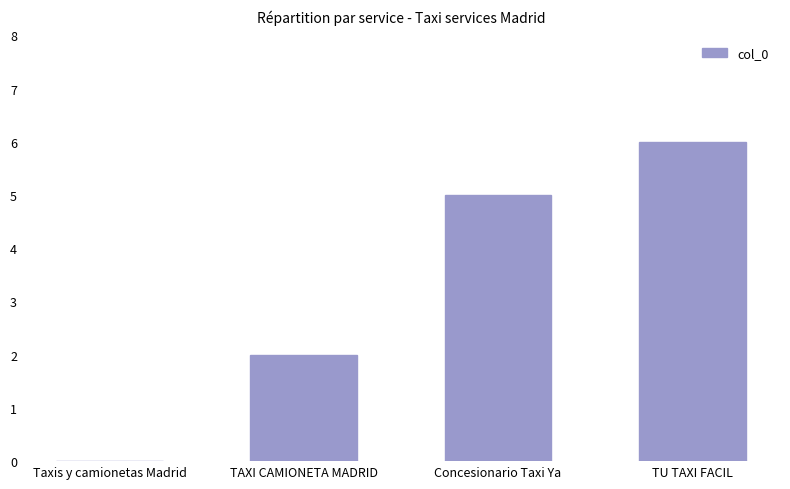

Where is the data nearest to the value 3?

TAXI CAMIONETA MADRID